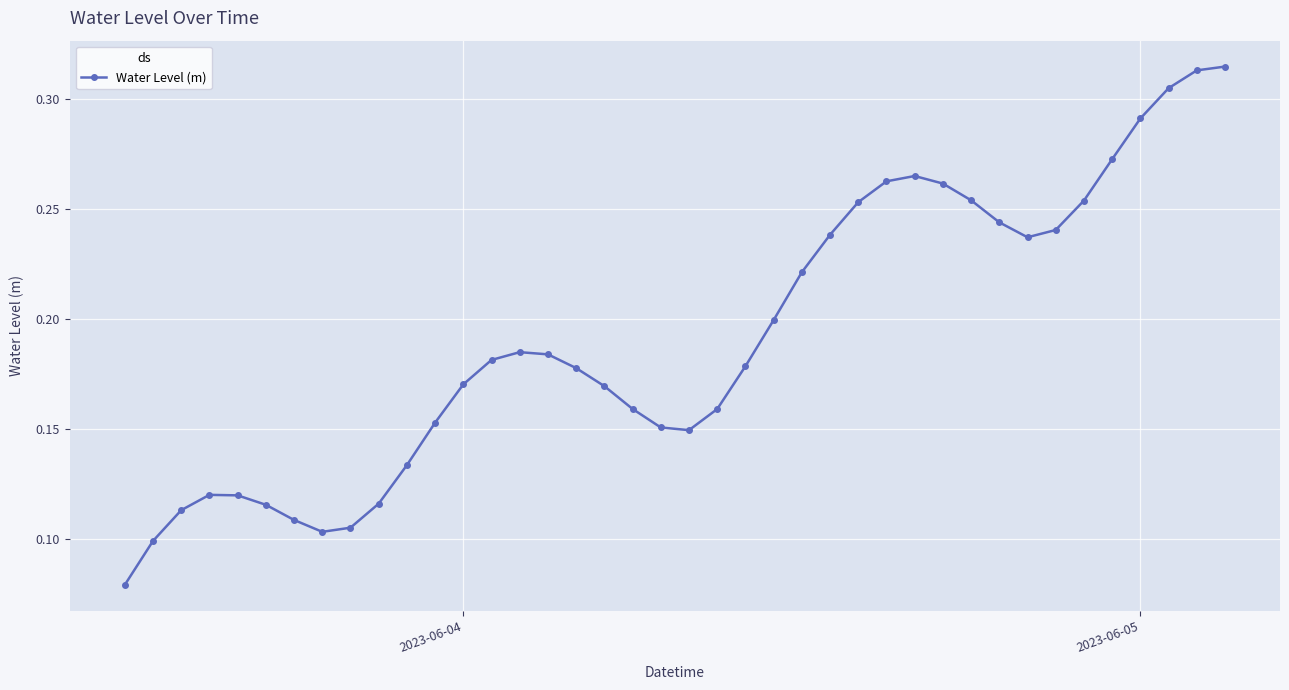

True or false: the data has more than 0 interior local peaks.

True